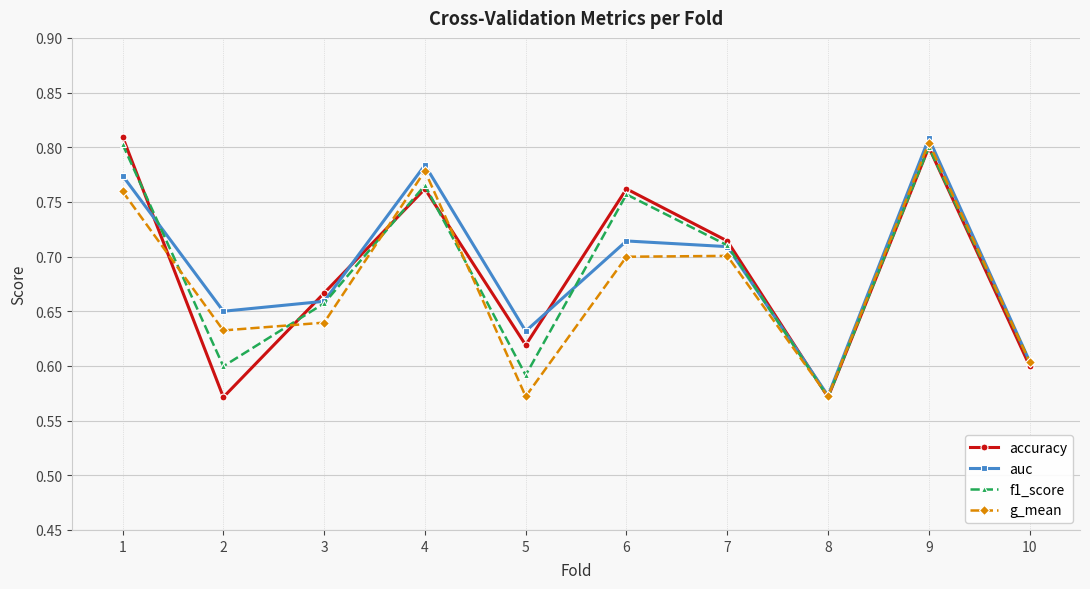

What is the sum of all accuracy values?

6.9